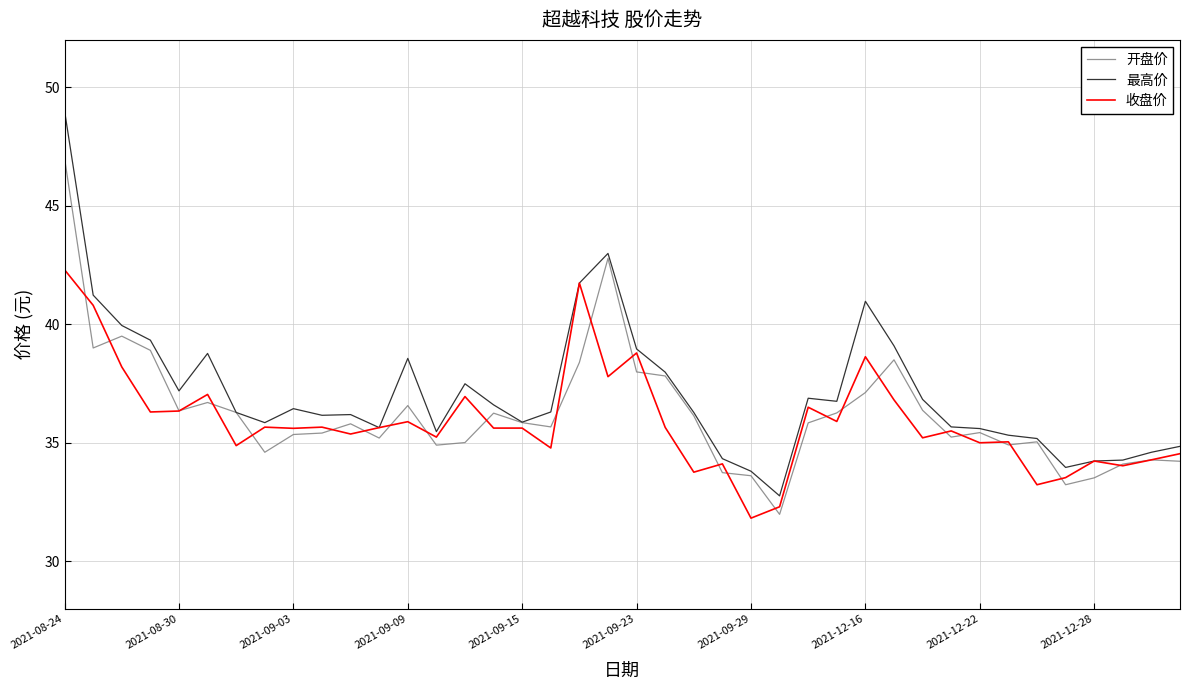

Which series has the largest range (max minus min)?

最高价